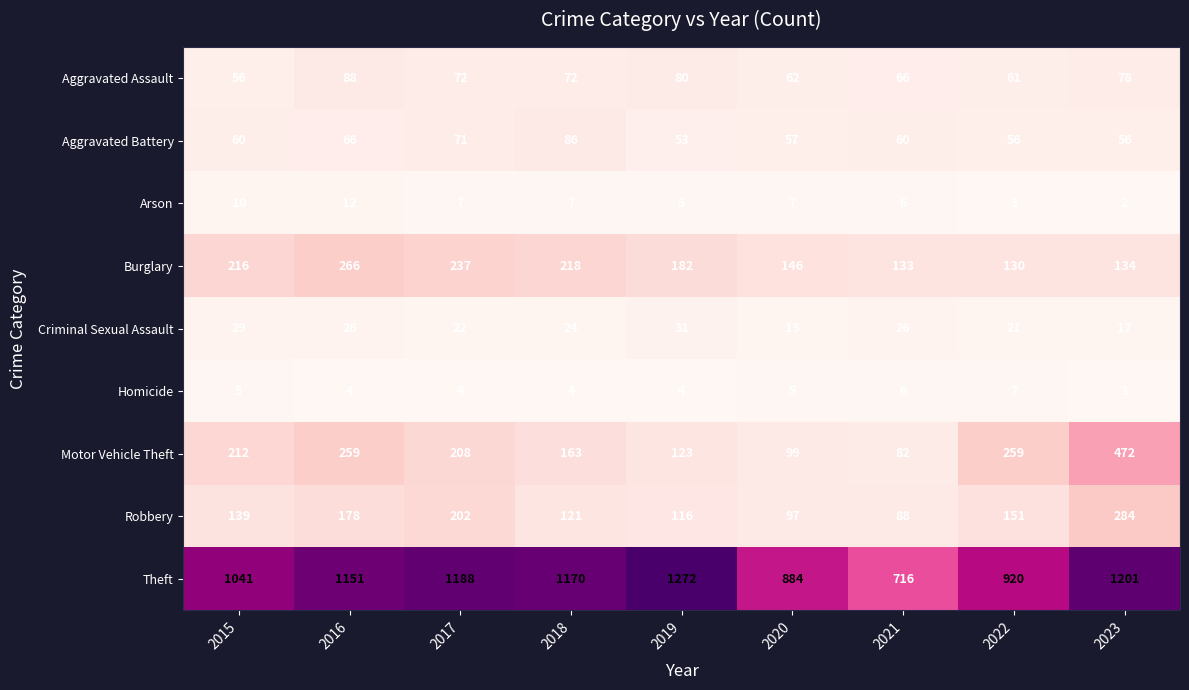

Which category has the highest value across all series?

2019